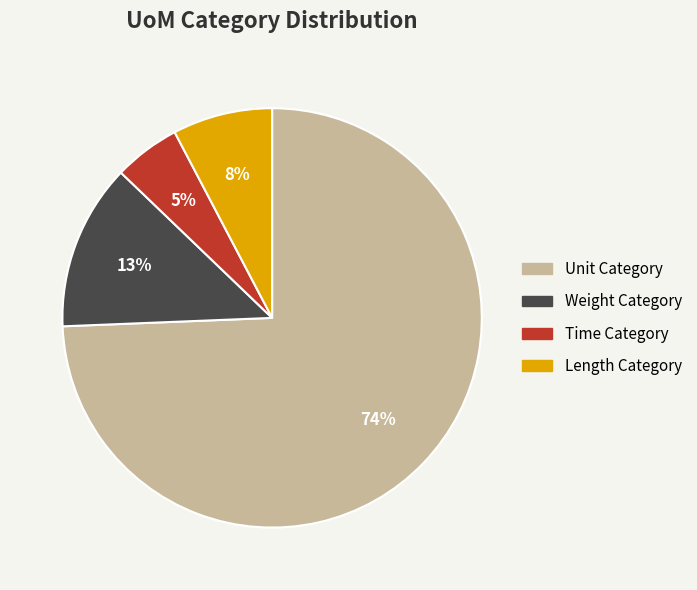

To the nearest percent, what is the average slice percentage?

25%